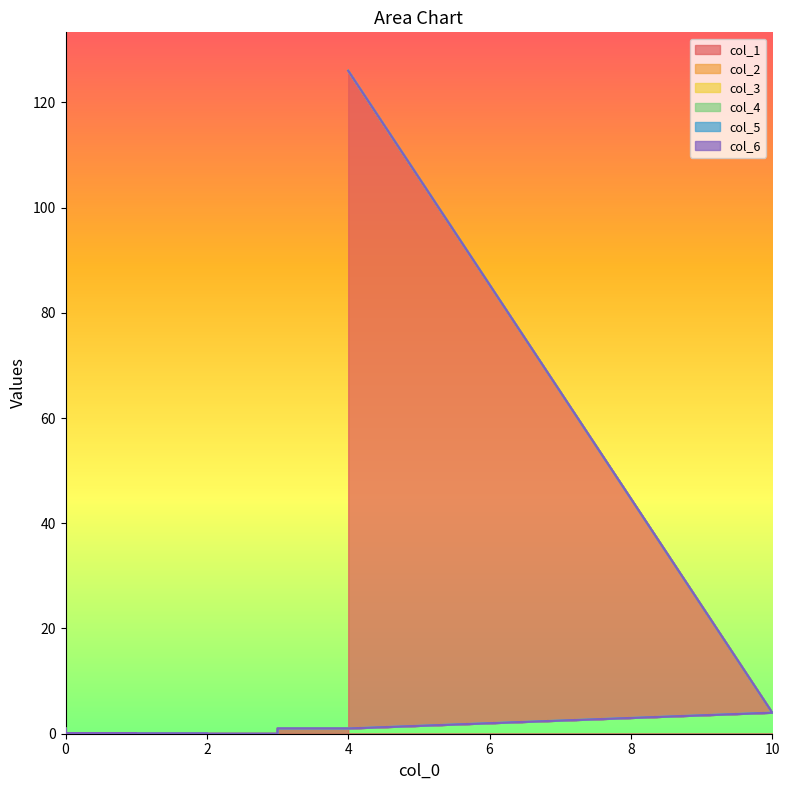

Is it true that col_6 equals 0 at 9?

True